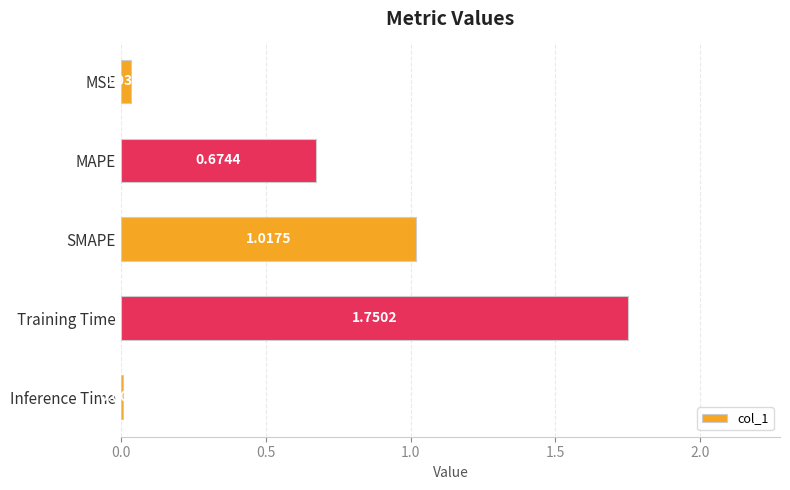

What is the sum of all values?

3.5